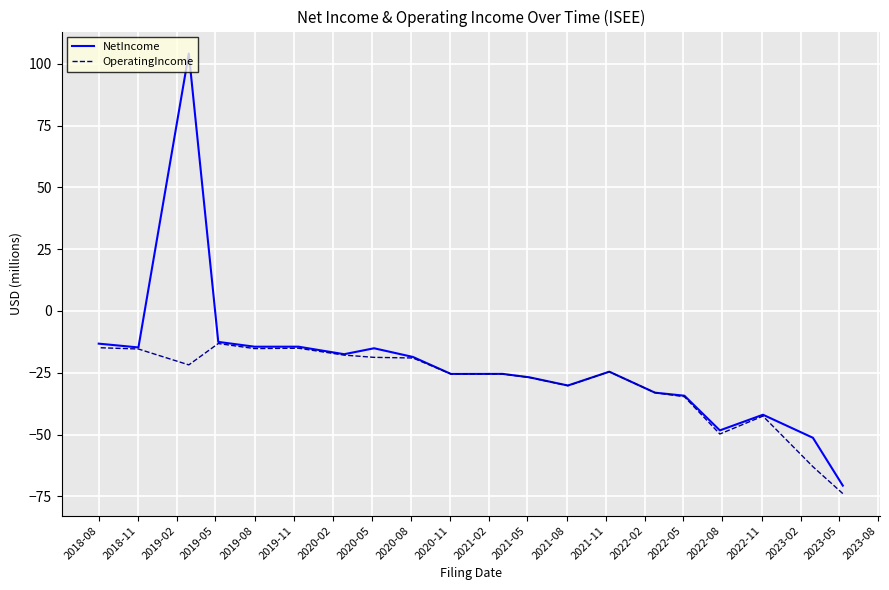

How many values in the OperatingIncome series exceed -24?

9